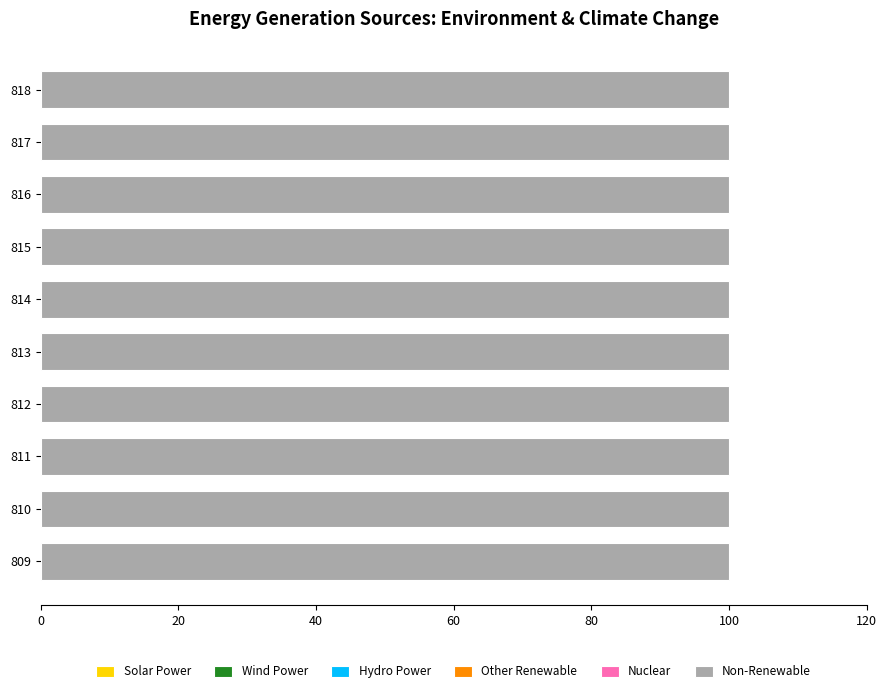

How many categories are shown in the chart?

10